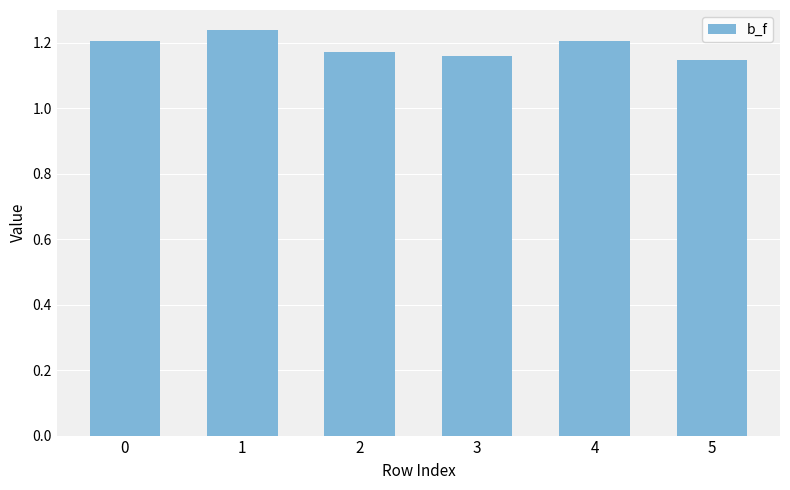

How many distinct data groups are displayed?

1